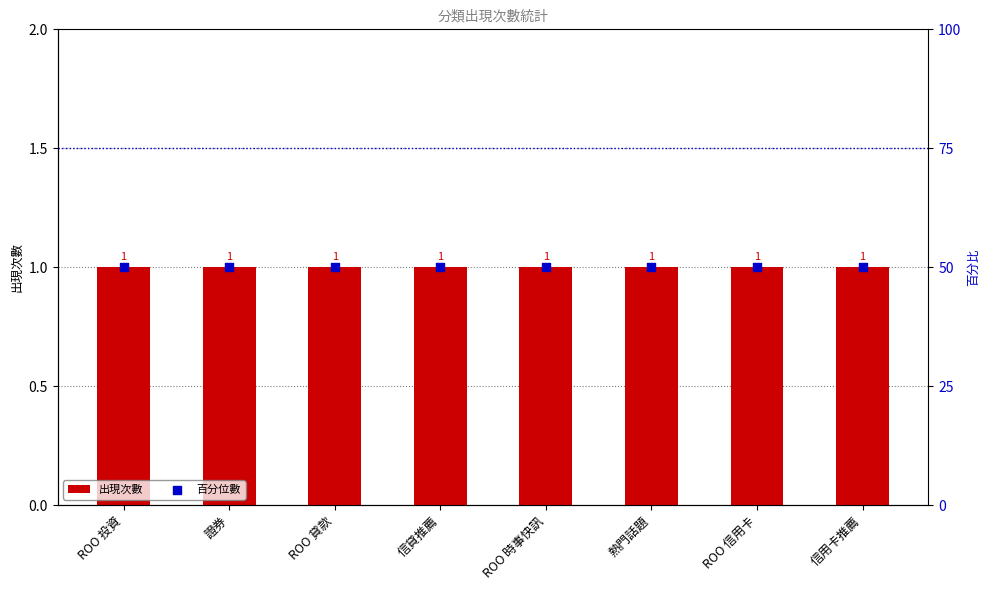

Which series contains the lowest Y value?

出現次數